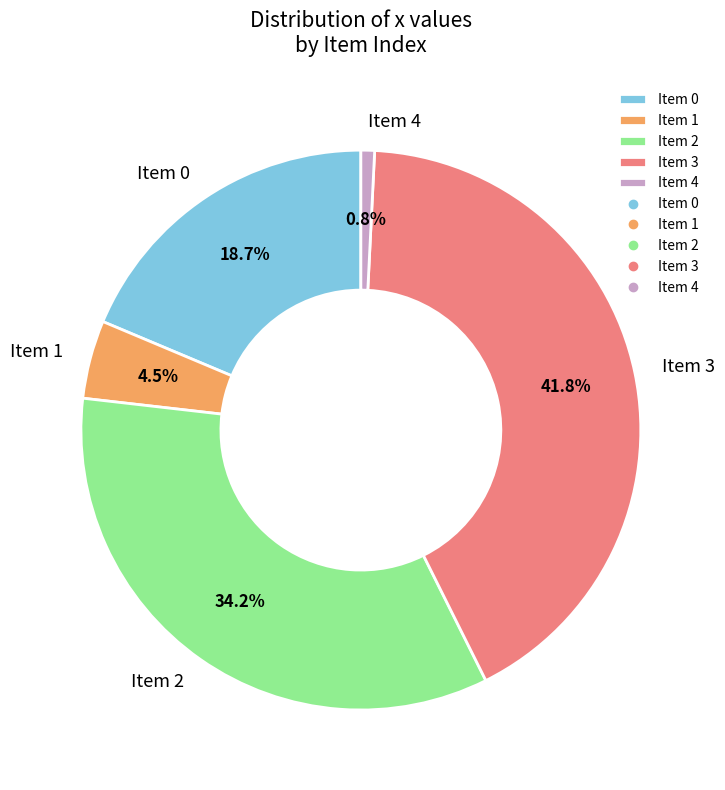

Which has a higher value, Item 1 or Item 4?

Item 1